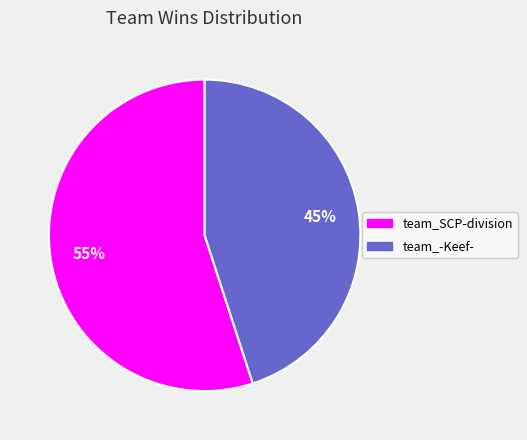

Do team_SCP-division and team_-Keef- together represent more than half of the pie?

Yes